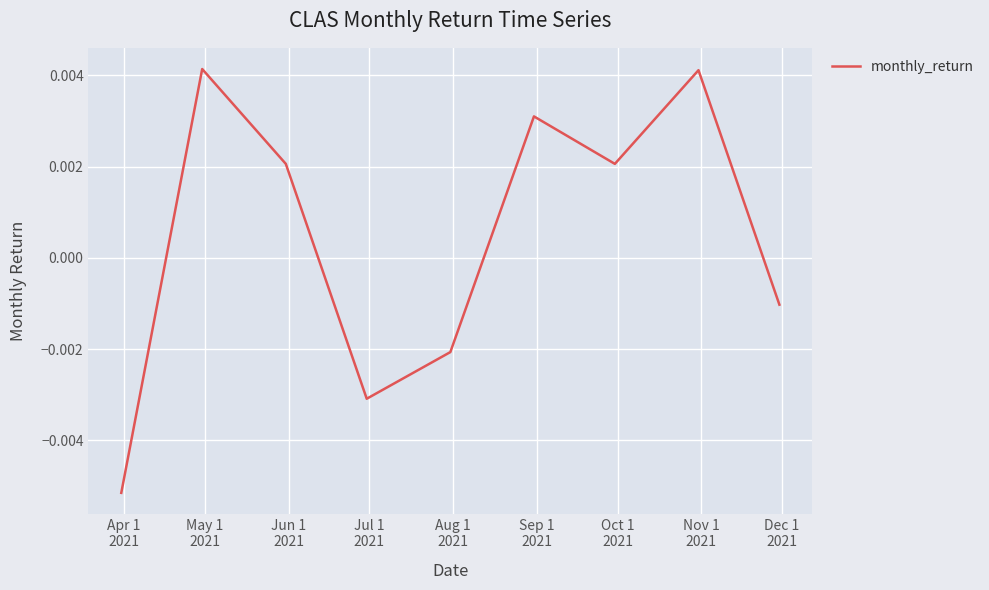

Count the number of values greater than 0.

5